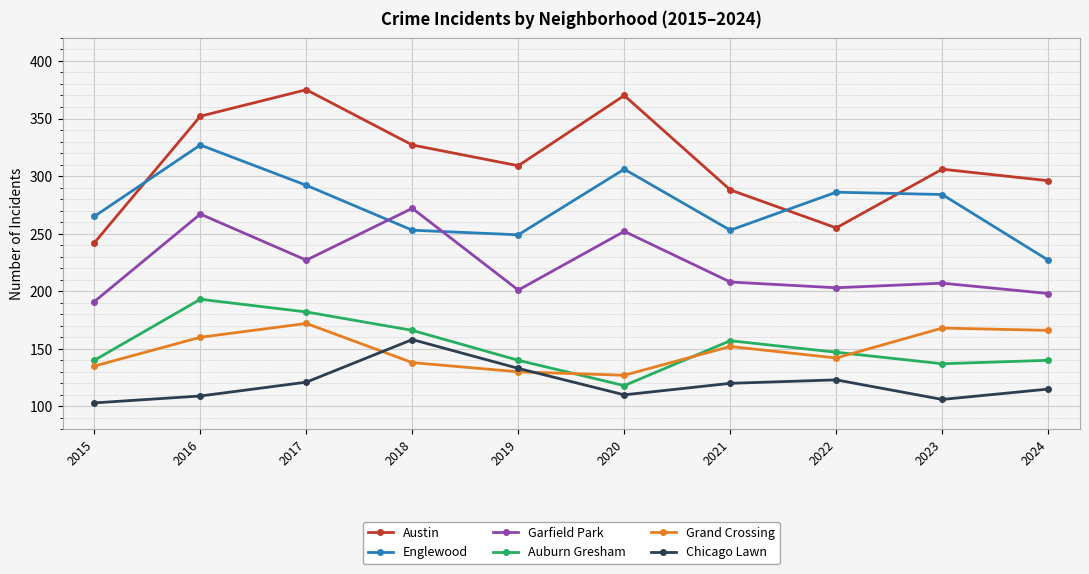

True or false: Auburn Gresham and Chicago Lawn cross at least once.

False